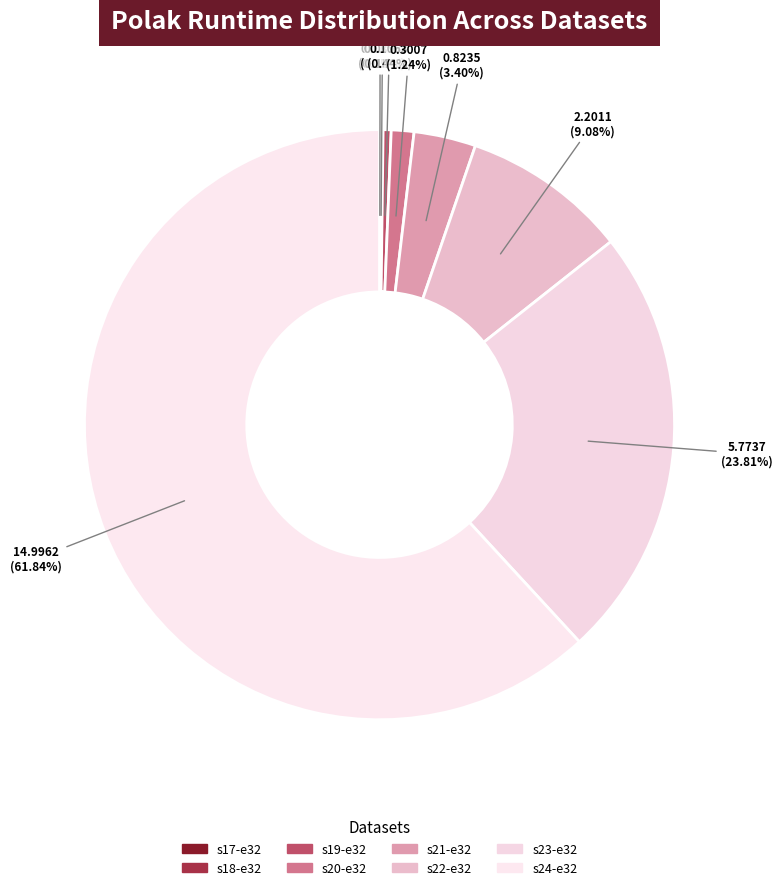

Rank the categories by value from lowest to highest.

s17-e32, s18-e32, s19-e32, s20-e32, s21-e32, s22-e32, s23-e32, s24-e32